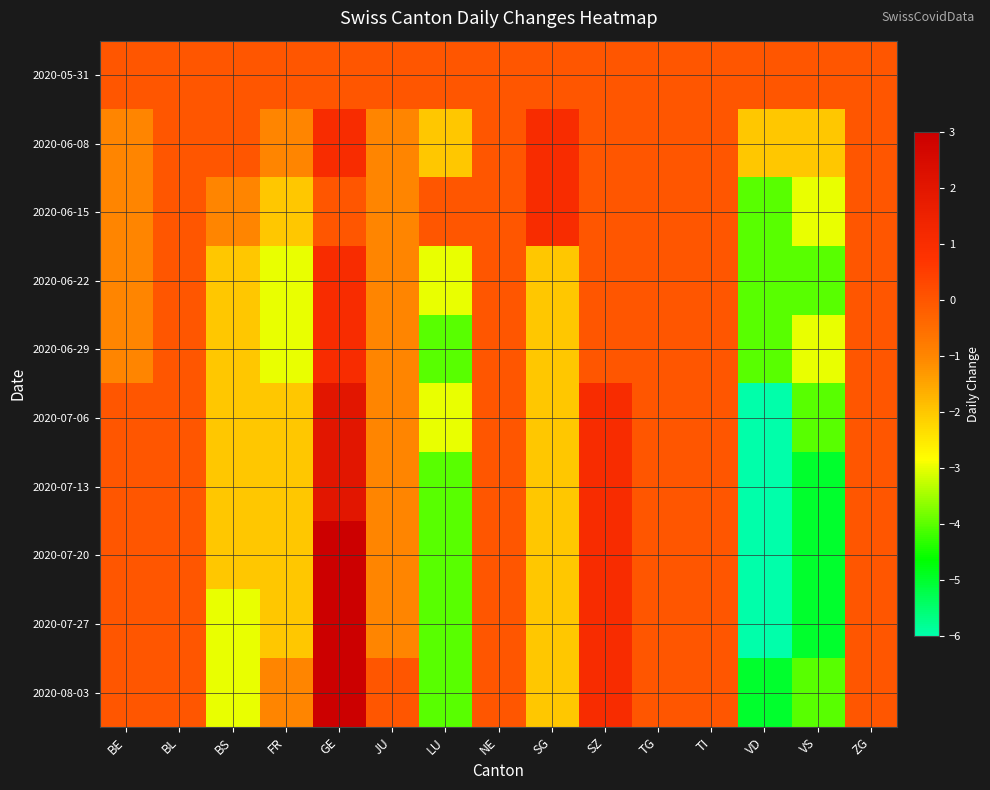

Count the number of data series in this chart.

10